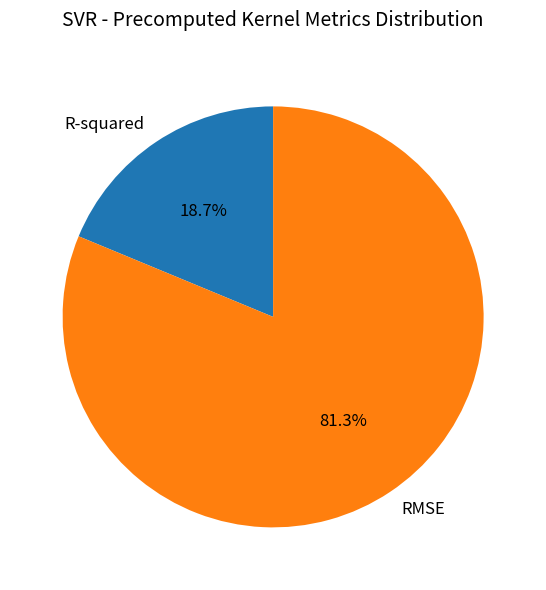

To the nearest percent, what portion does R-squared represent?

19%